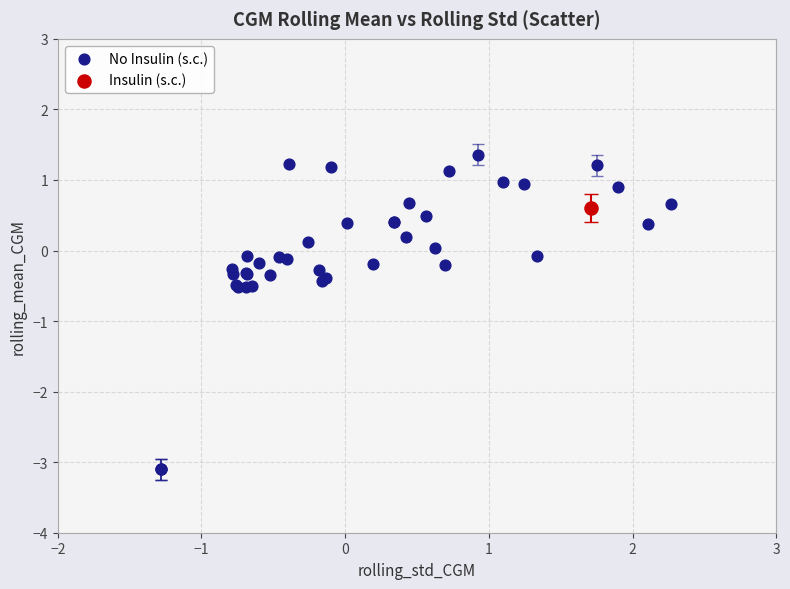

What are all the series names shown in the legend?

No Insulin (s.c.), Insulin (s.c.)